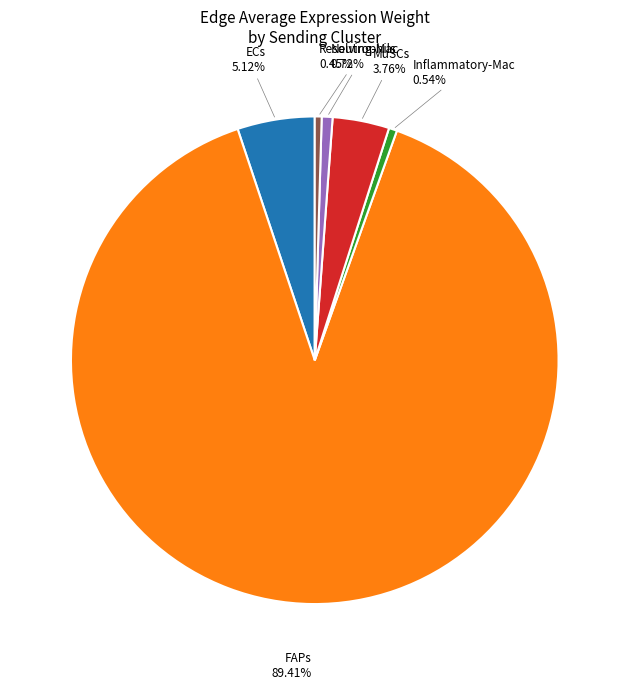

Do Resolving-Mac and Neutrophils together represent more than half of the pie?

No